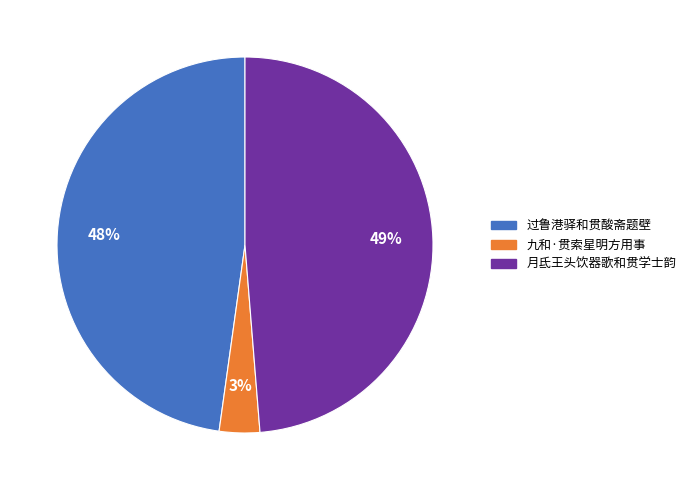

Do 过鲁港驿和贯酸斋题壁 and 月氐王头饮器歌和贯学士韵 together represent more than half of the pie?

Yes